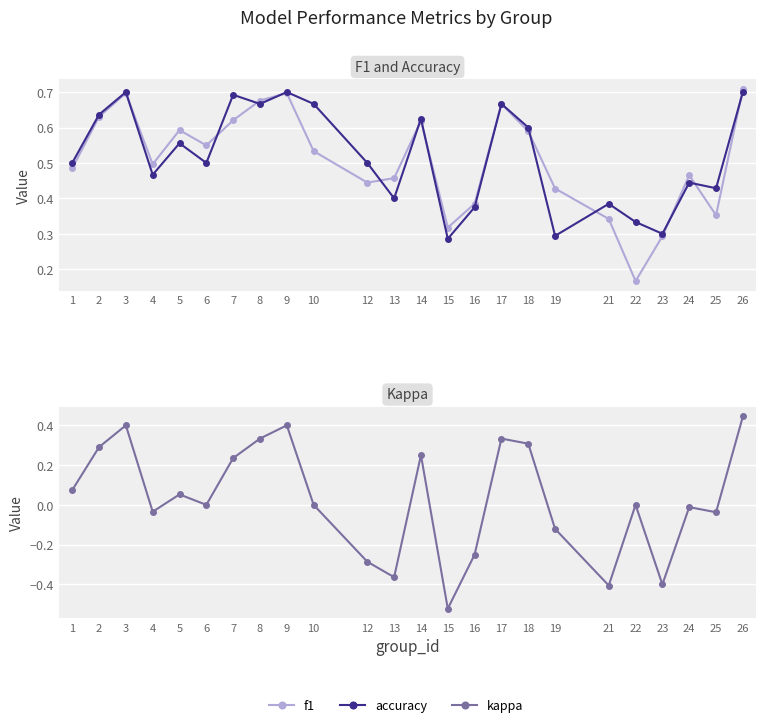

What is the sum of all kappa values?

0.7